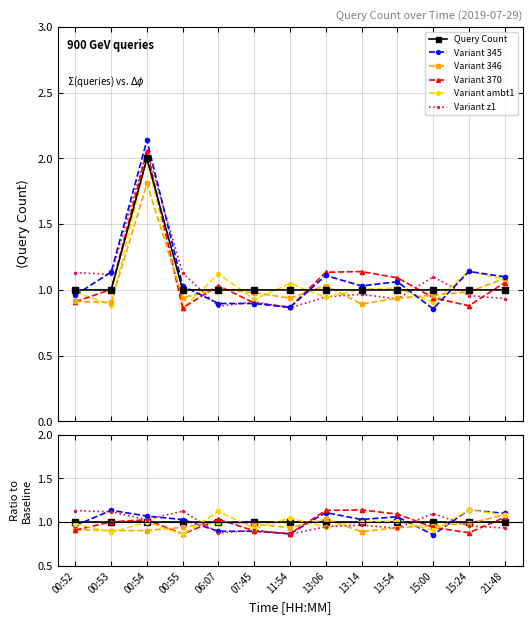

Where is Query Count nearest to the value 1?

00:52